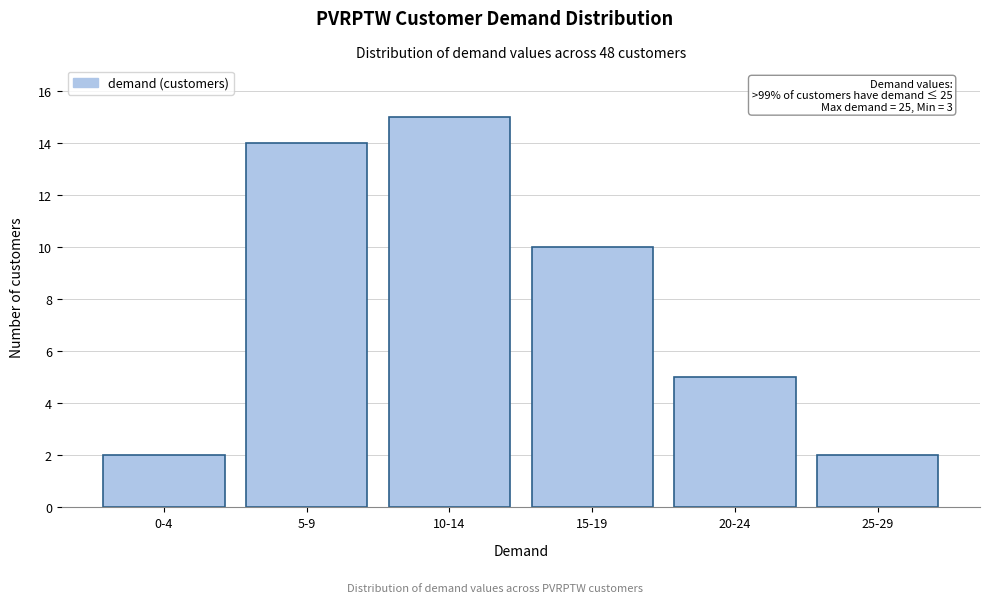

Reading right to left, extract all data points from this chart.

2	5	10	15	14	2